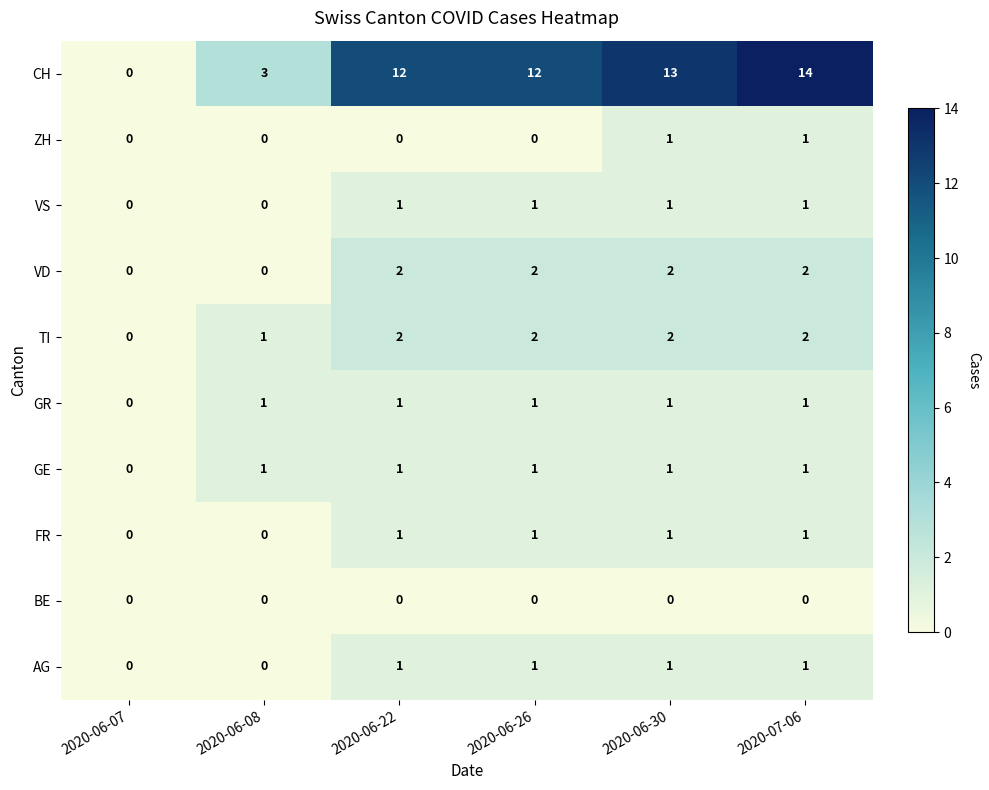

What is the difference between the maximum and minimum values in the CH series?

14